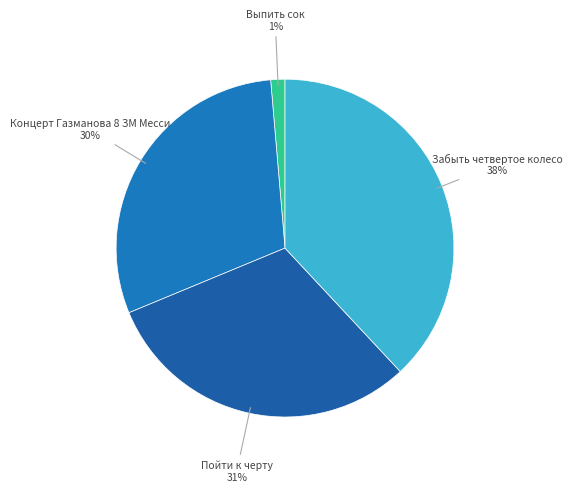

What is the smallest slice in the pie chart?

Выпить сок